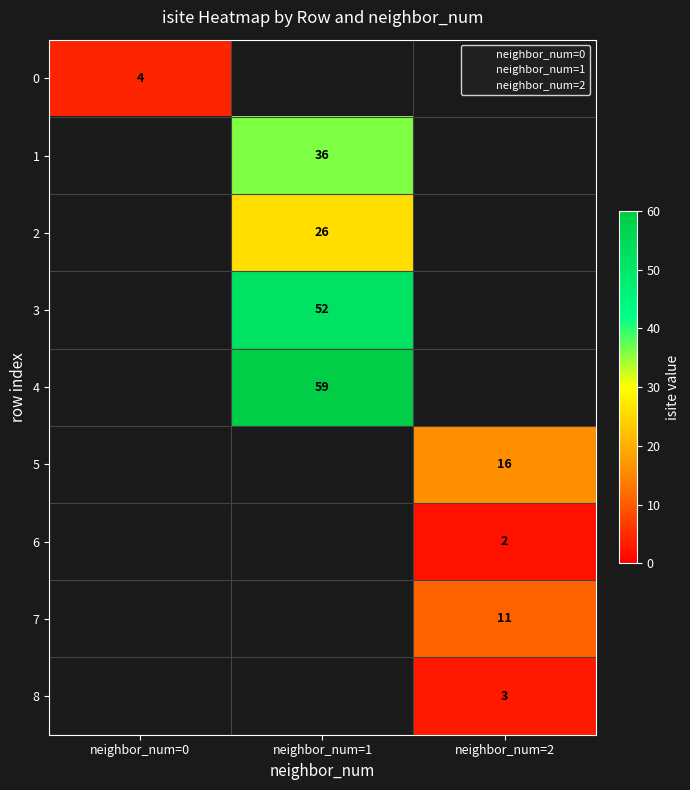

Which label corresponds to the largest value in the chart?

4